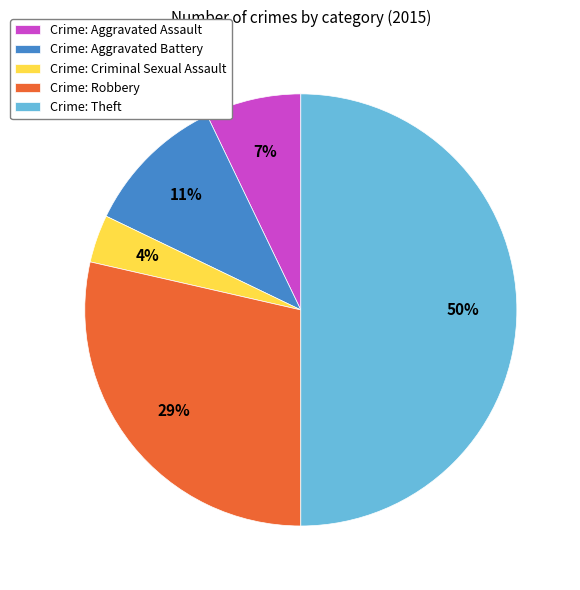

Combined, do Crime: Aggravated Assault and Crime: Robbery account for over 50%?

No